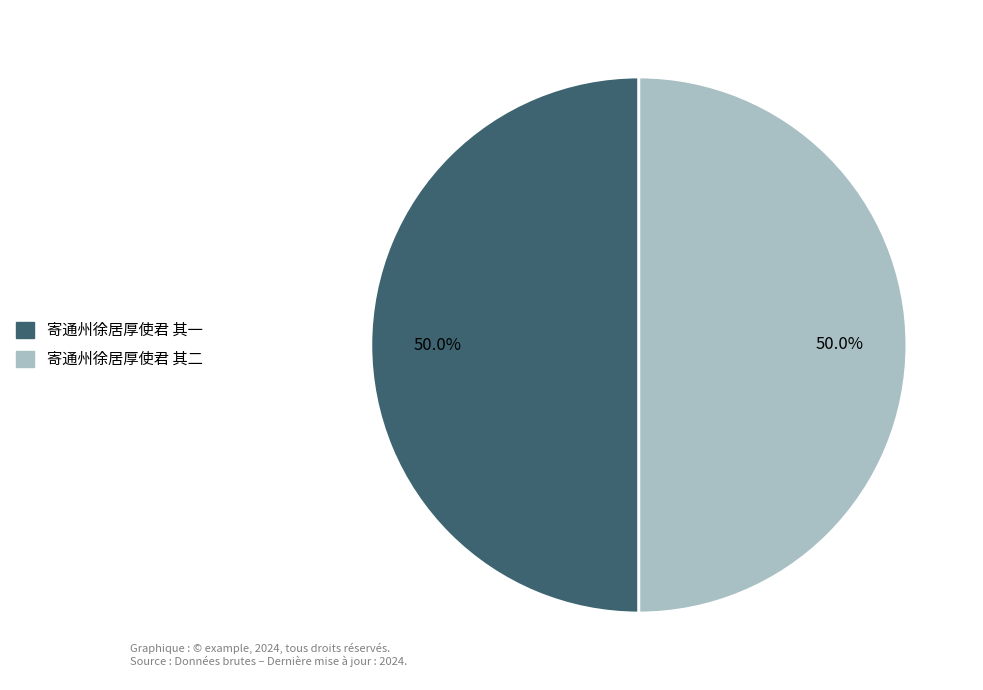

True or false: 寄通州徐居厚使君 其一 accounts for 41% of the total.

False